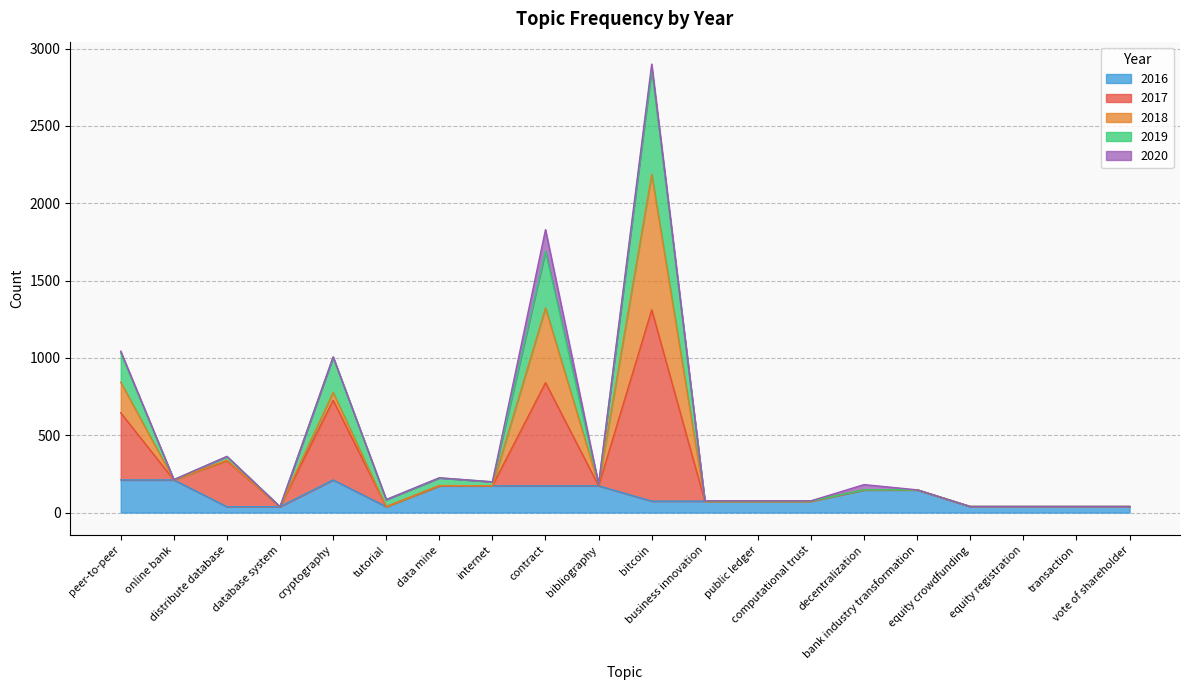

What are all the series names shown in the legend?

2016, 2017, 2018, 2019, 2020